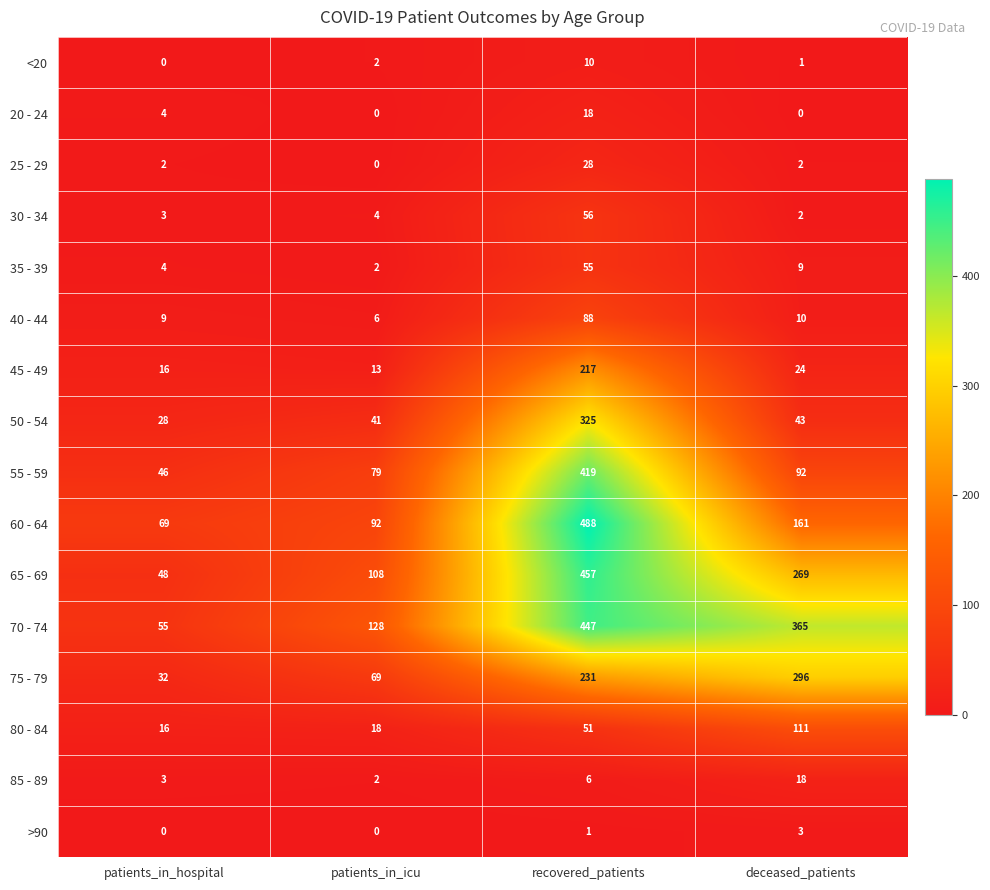

What is the sum of all <20 values?

13